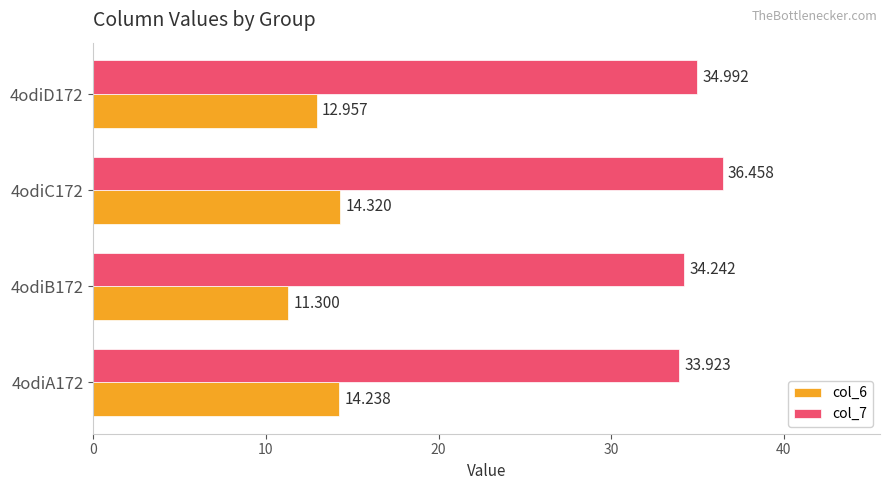

At which label is col_6 closest to 12?

4odiB172